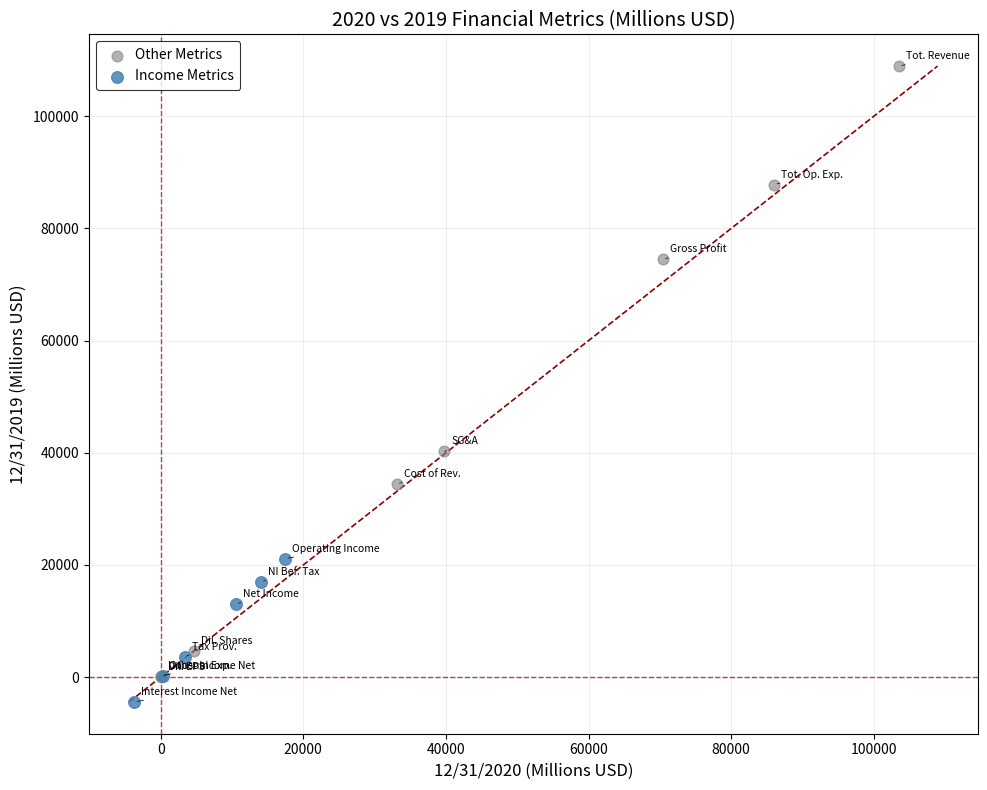

Which series contains the lowest Y value?

Income Metrics